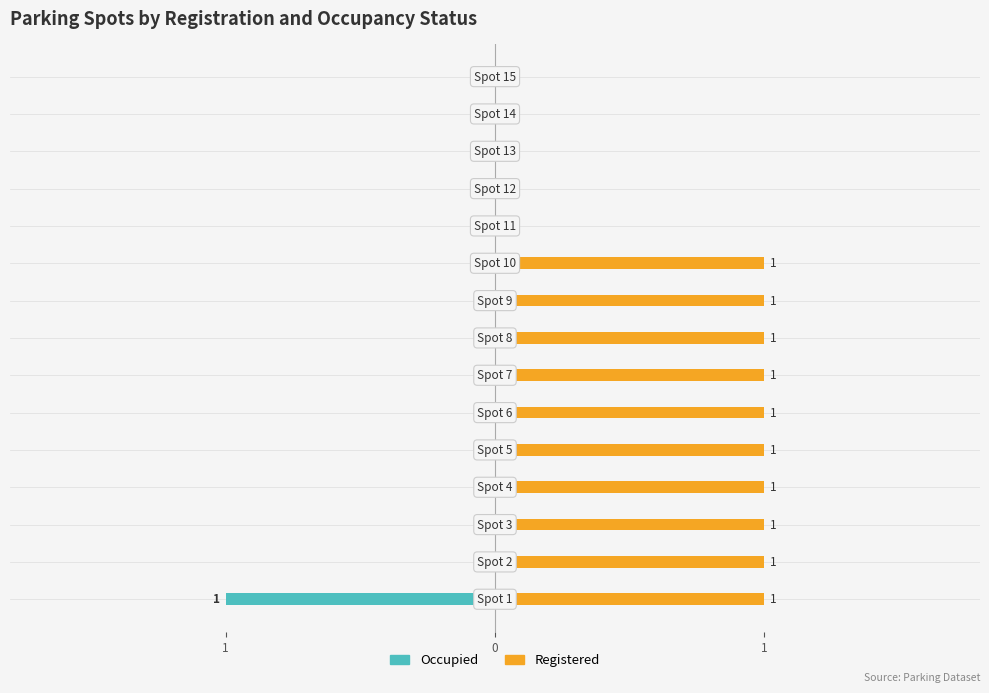

Which series has the largest total across all categories?

Registered